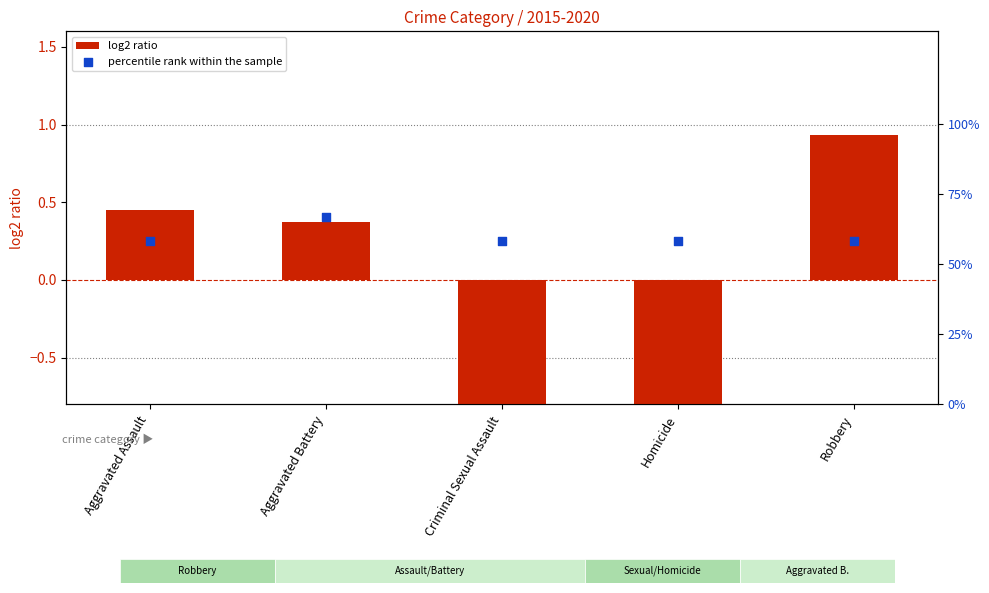

Which series reaches the maximum Y coordinate?

percentile rank within the sample